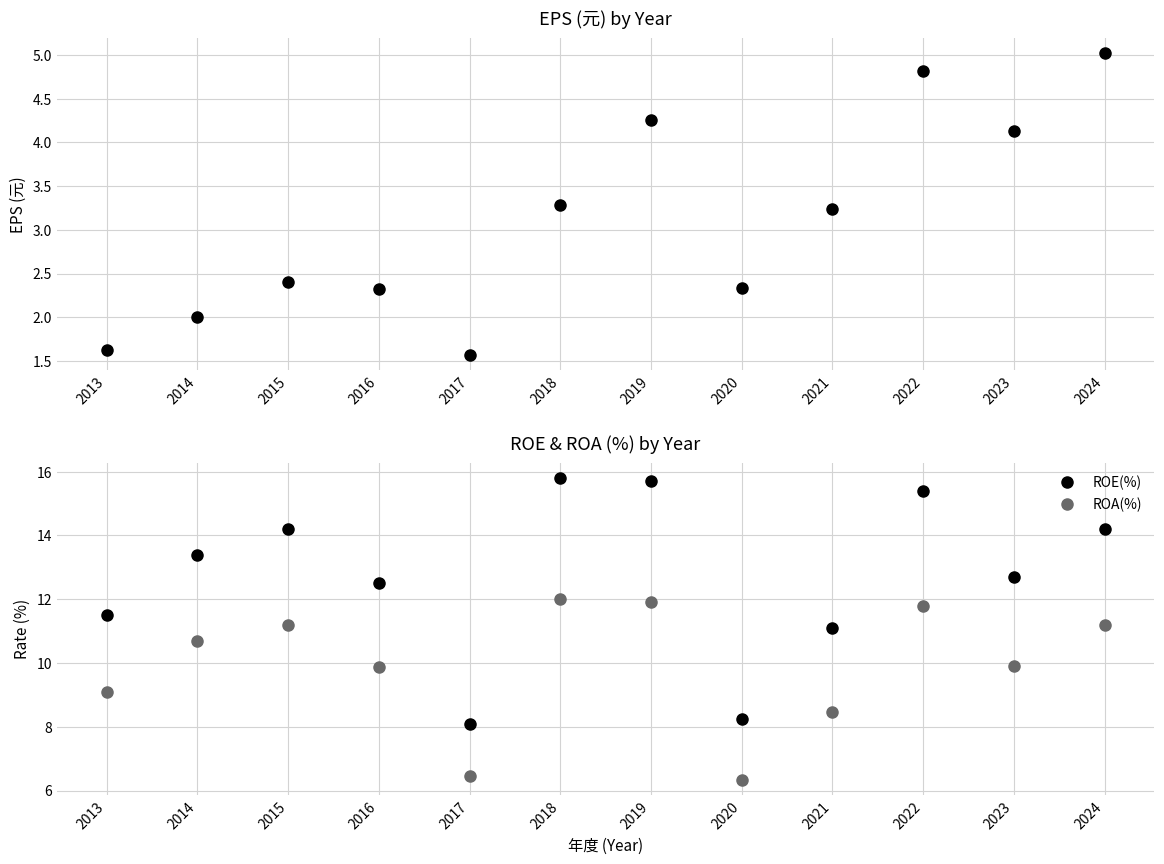

How many values in the EPS(元)稅後 series are below 3?

6